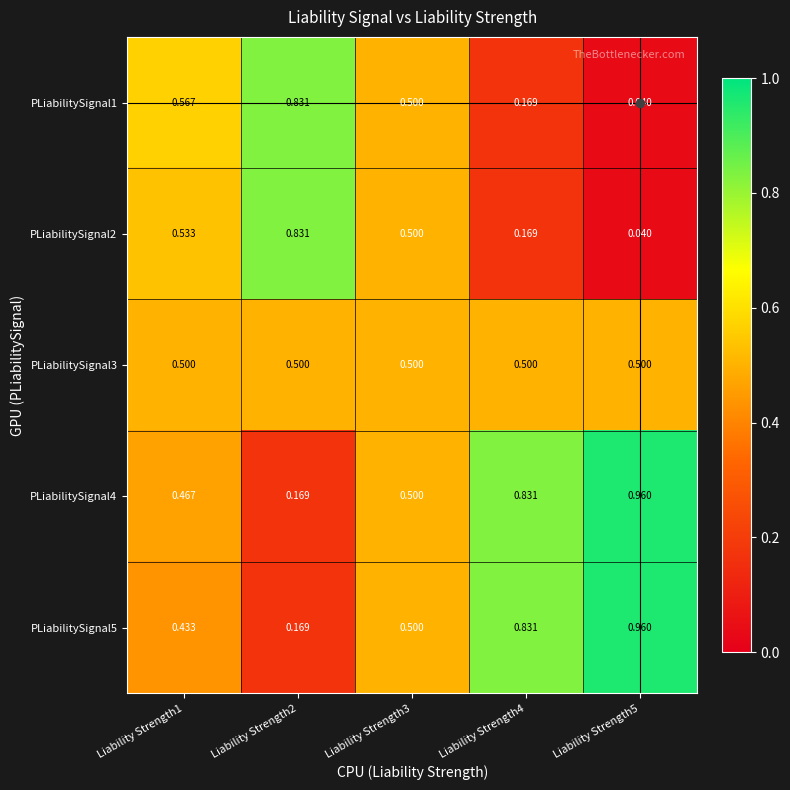

Is the value of PLiabilitySignal1 at Liability Strength1 greater than the value of PLiabilitySignal3 at Liability Strength4?

Yes